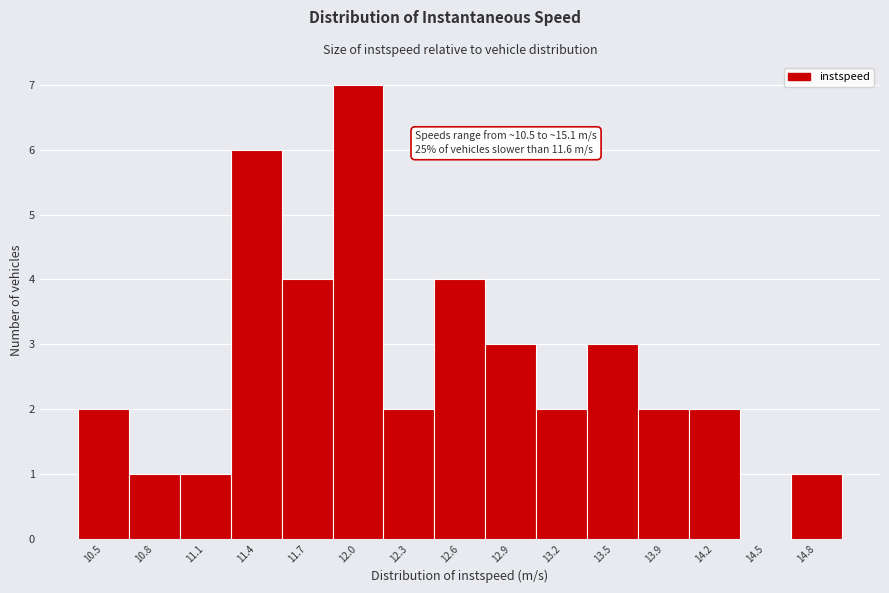

Reading left to right, transcribe all the data shown in this chart.

10.5=2	10.8=1	11.1=1	11.4=6	11.7=4	12.0=7	12.3=2	12.6=4	12.9=3	13.2=2	13.5=3	13.9=2	14.2=2	14.5=0	14.8=1